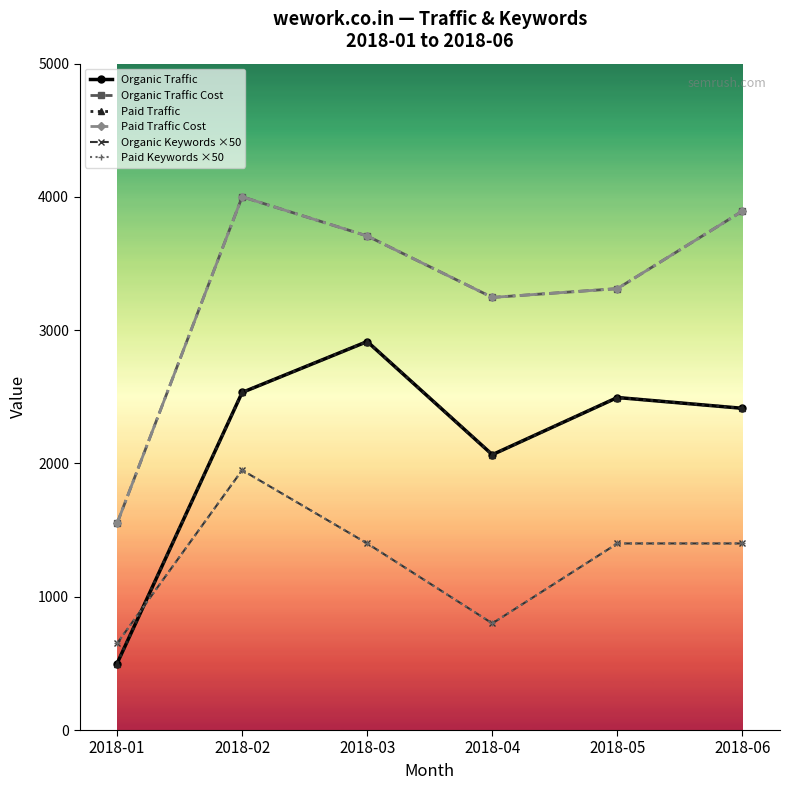

What is the value of the Paid Keywords ×50 point at the 6th from the left?

1400